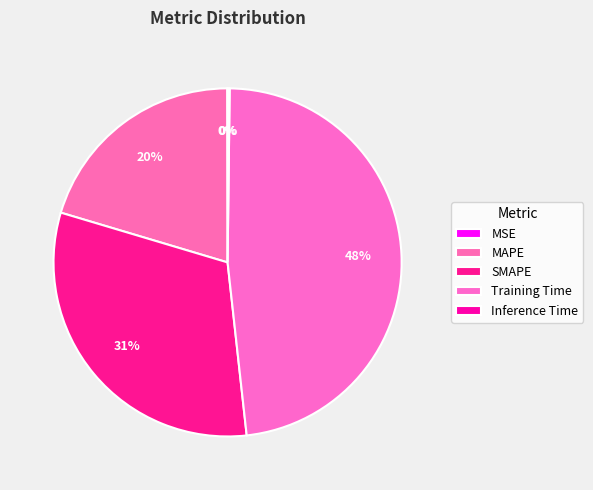

What percentage do MSE and Inference Time together represent?

0.2%